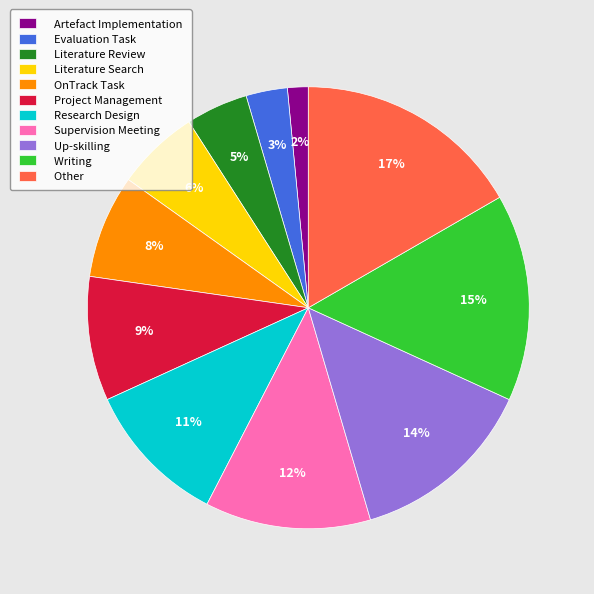

Rank the categories by value from highest to lowest.

Other, Writing, Up-skilling, Supervision Meeting, Research Design, Project Management, OnTrack Task, Literature Search, Literature Review, Evaluation Task, Artefact Implementation